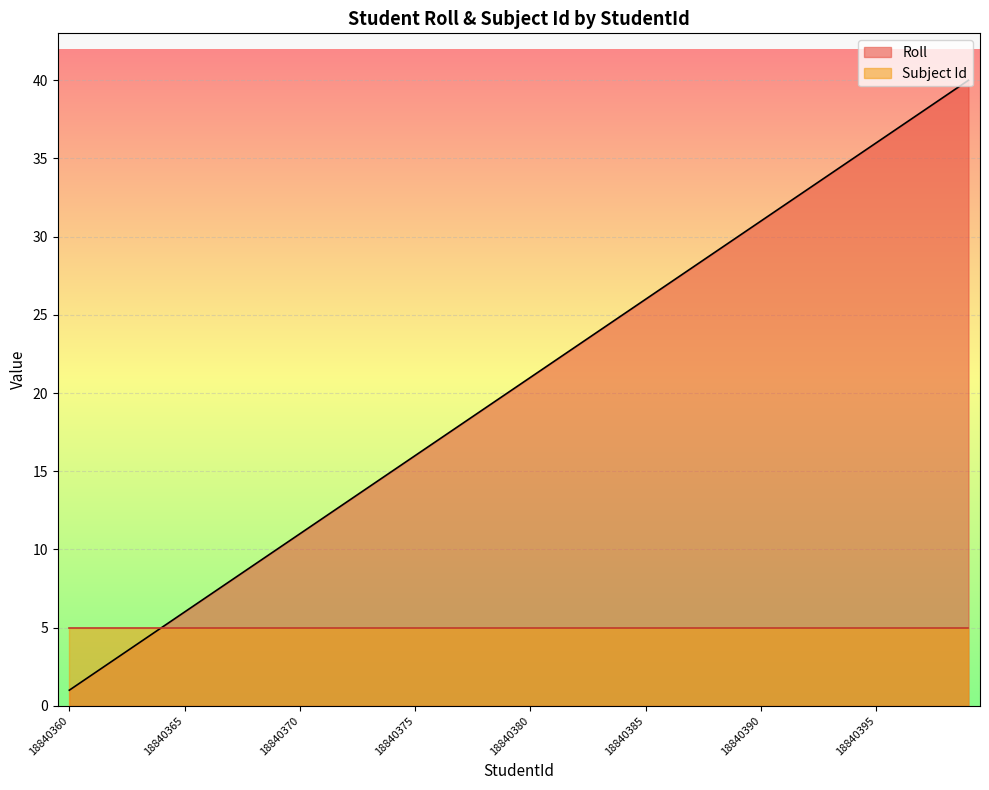

Rank the categories by value from highest to lowest.

18840399, 18840398, 18840397, 18840396, 18840395, 18840394, 18840393, 18840392, 18840391, 18840390, 18840389, 18840388, 18840387, 18840386, 18840385, 18840384, 18840383, 18840382, 18840381, 18840380, 18840379, 18840378, 18840377, 18840376, 18840375, 18840374, 18840373, 18840372, 18840371, 18840370, 18840369, 18840368, 18840367, 18840366, 18840365, 18840364, 18840363, 18840362, 18840361, 18840360